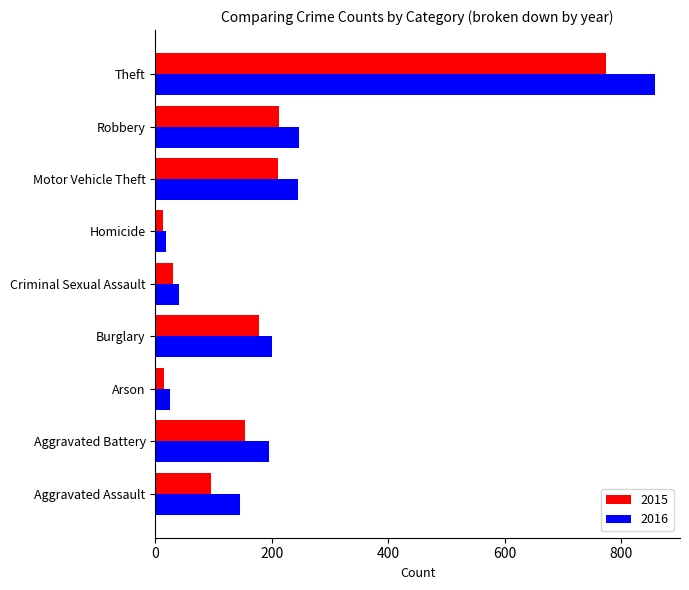

What is the difference between the maximum and minimum values in the 2015 series?

761